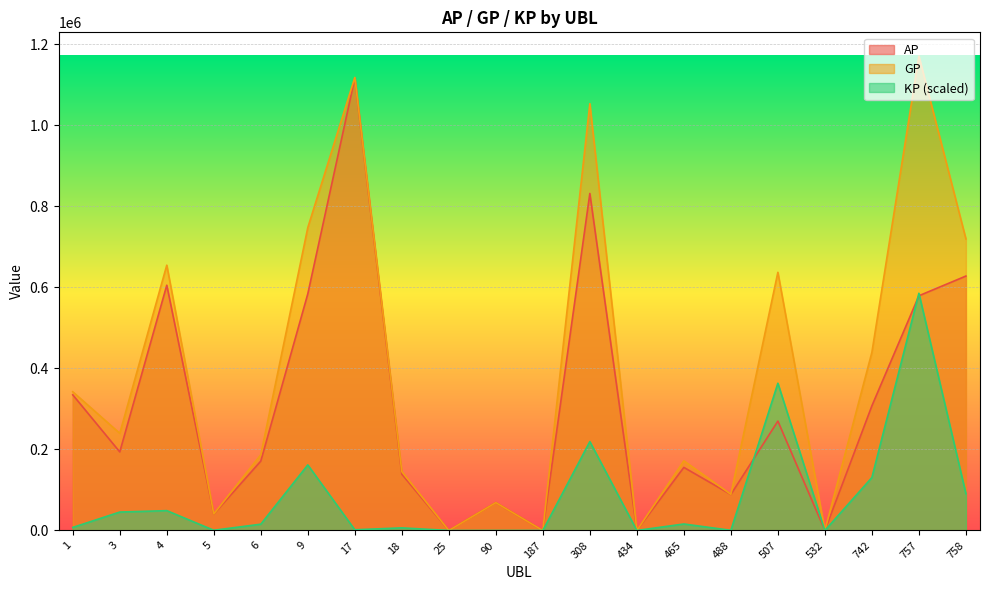

At which category does GP reach its first local valley?

3